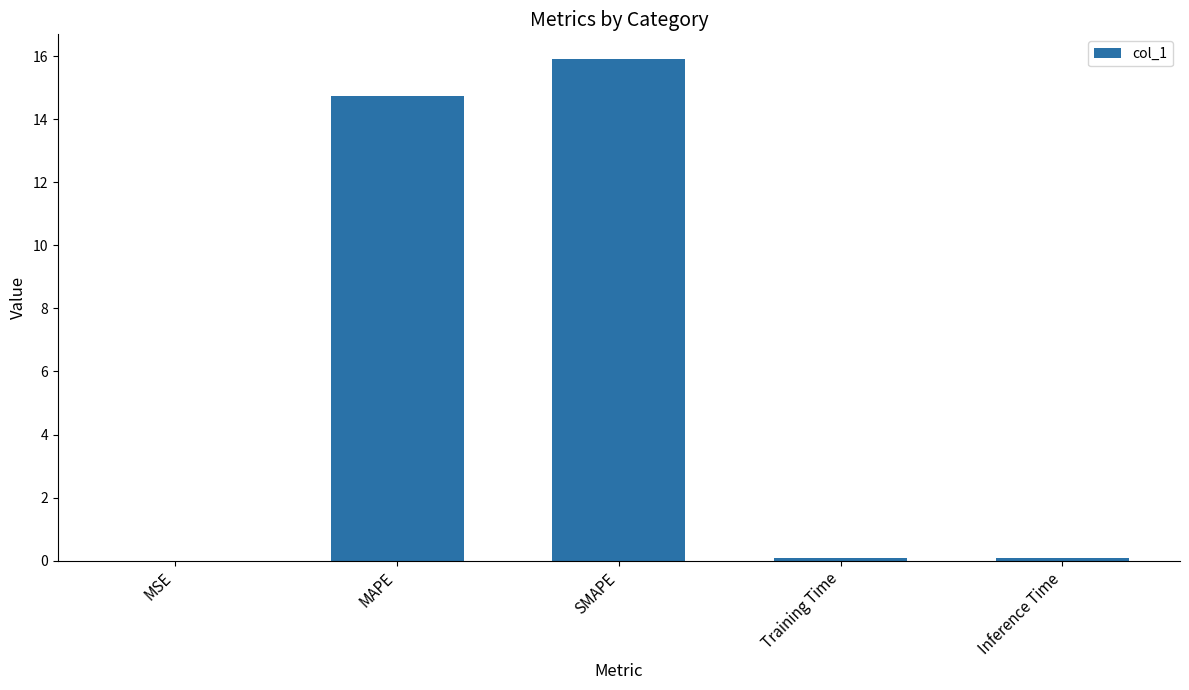

At which category does the chart reach its peak across all series?

SMAPE